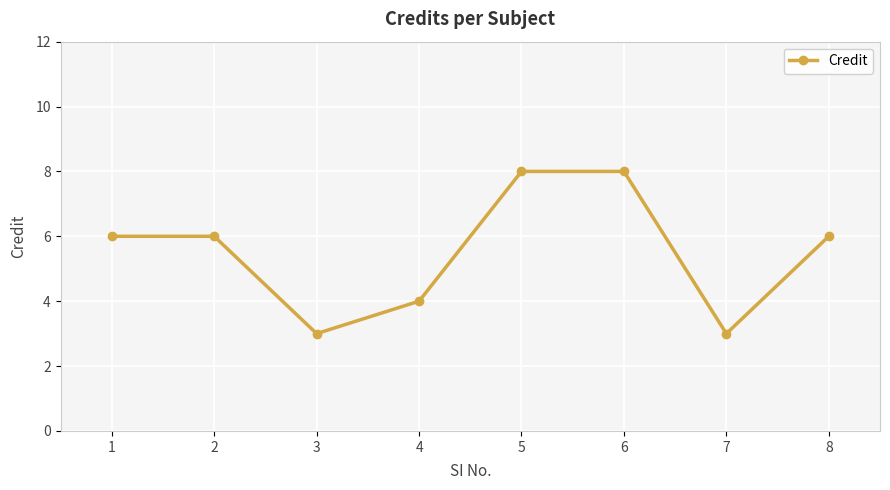

What is the approximate value at 1?

6